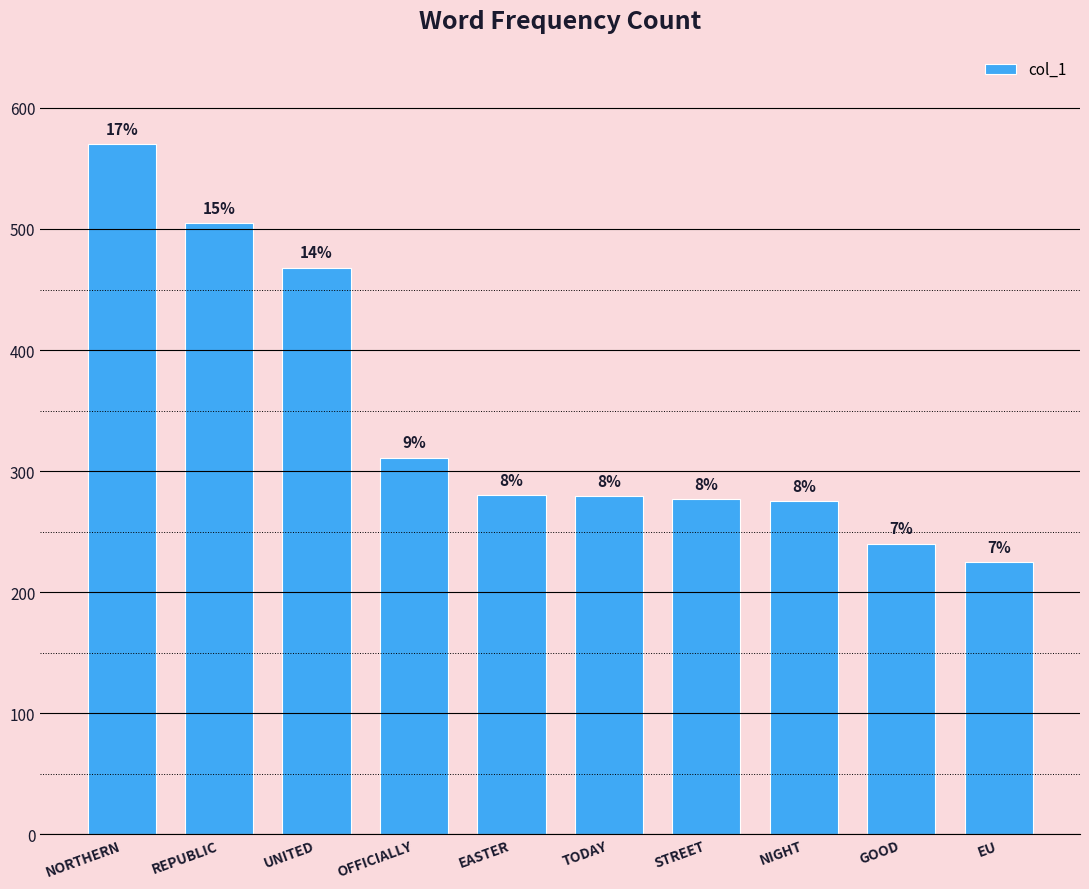

Rank the categories by value from highest to lowest.

NORTHERN, REPUBLIC, UNITED, OFFICIALLY, EASTER, TODAY, STREET, NIGHT, GOOD, EU